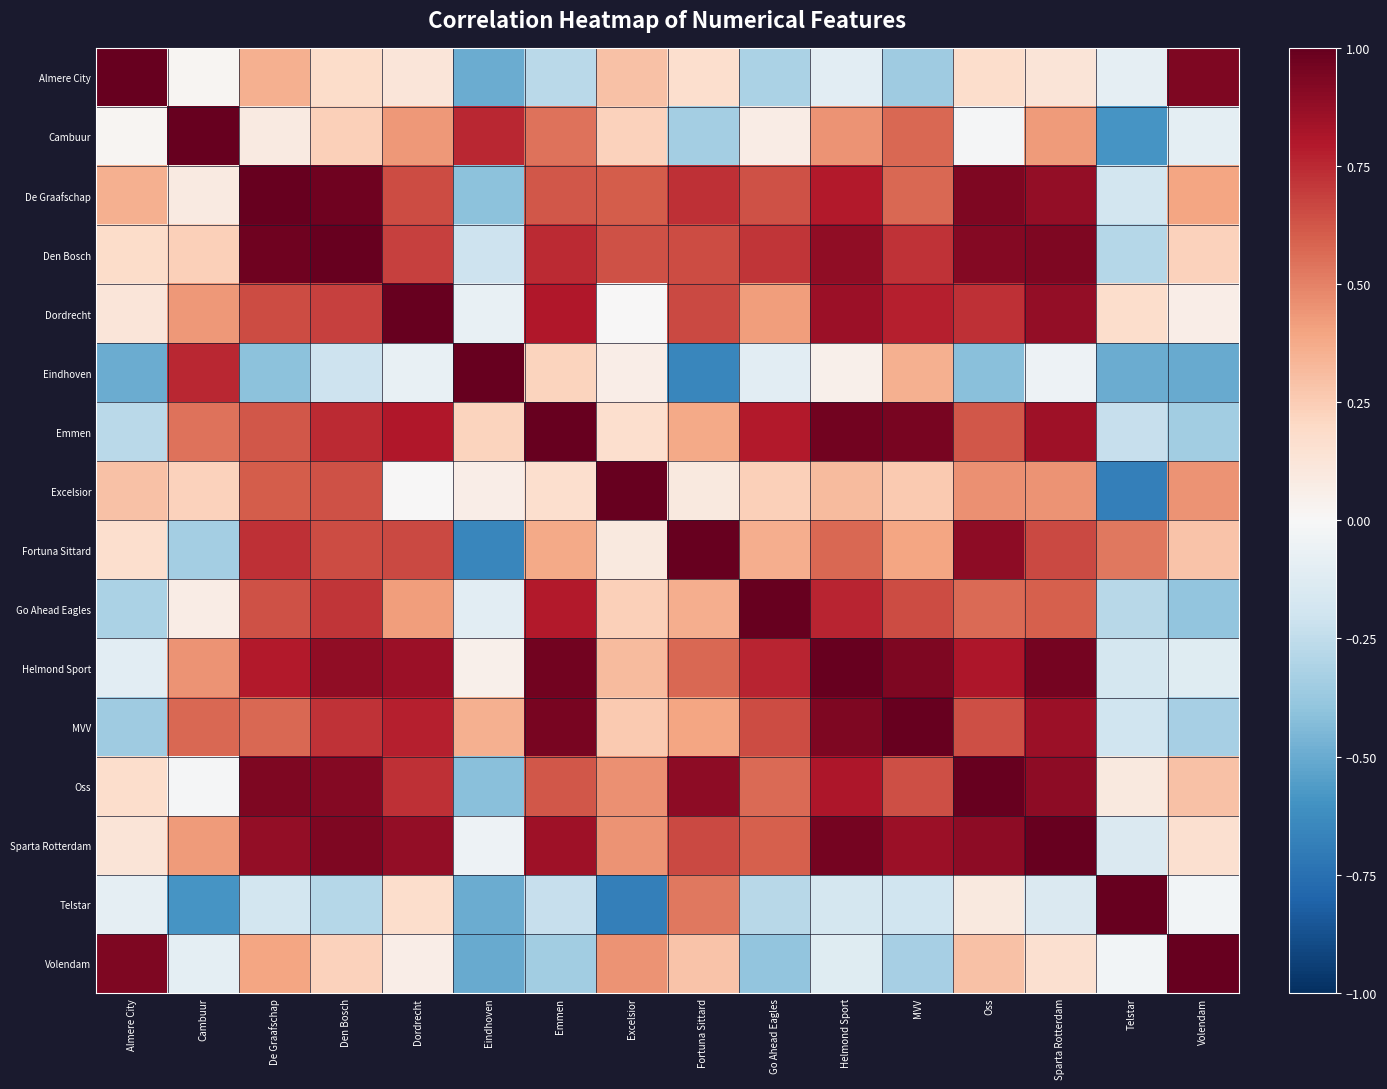

At how many categories does at least one series exceed 0?

16